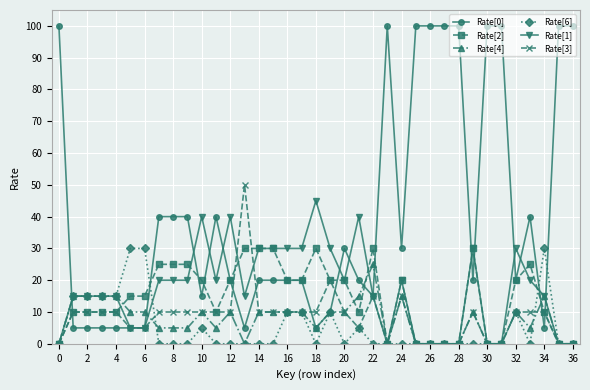

What is the highest value of the Rate[0] series?

100